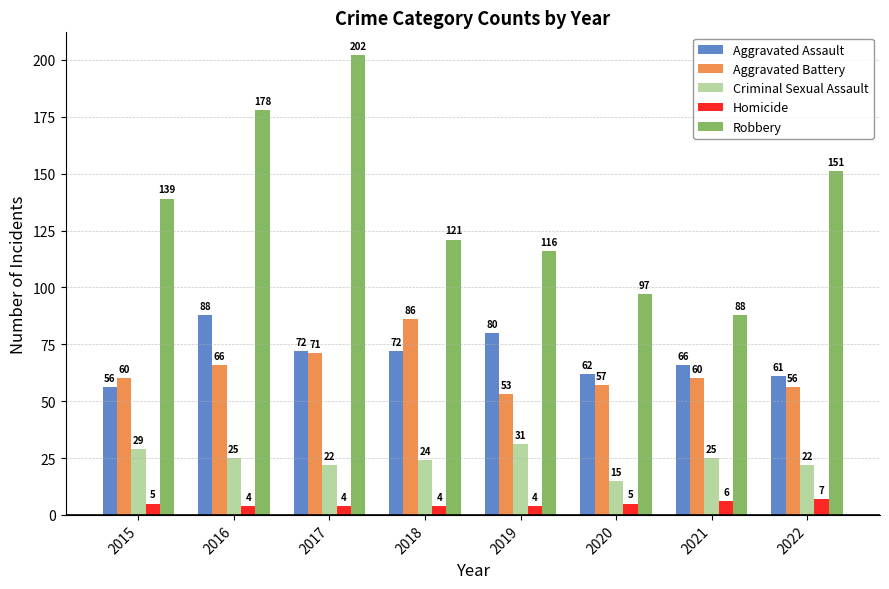

What is the smallest value displayed?

4